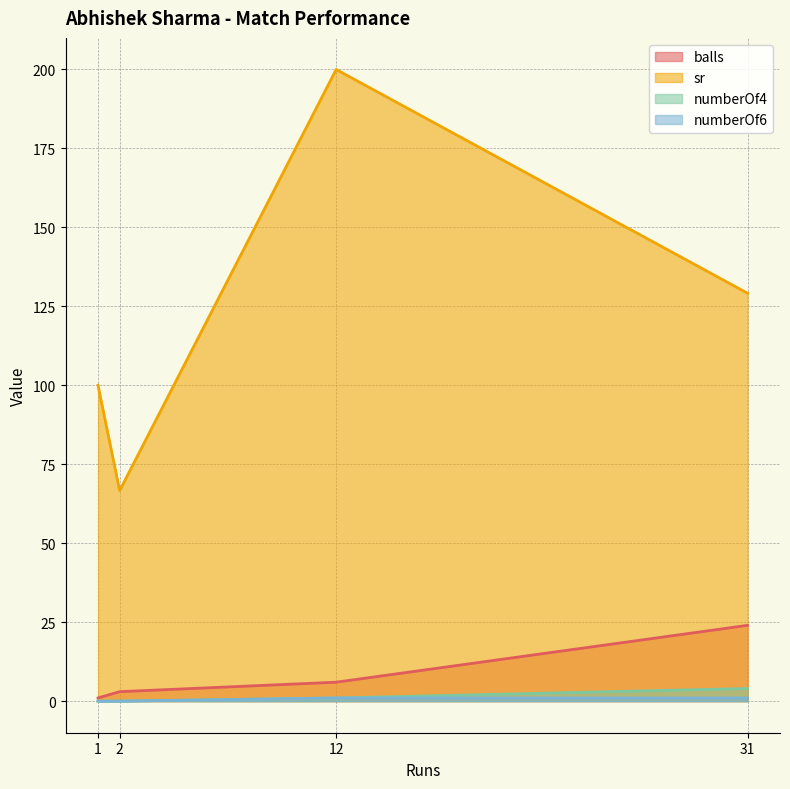

True or false: sr and numberOf6 intersect in this chart.

False